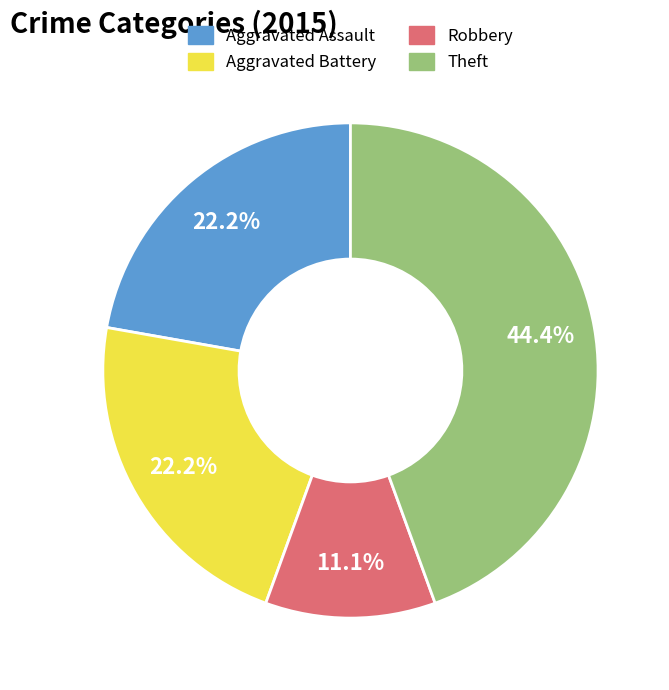

Combined, do Theft and Aggravated Assault account for over 50%?

Yes